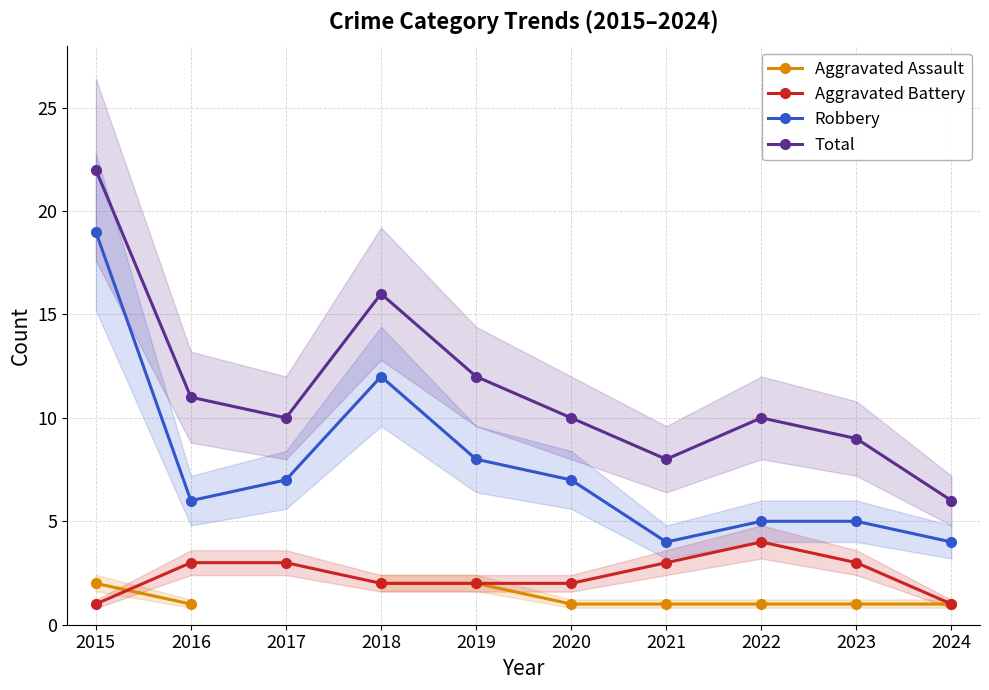

Which label corresponds to the smallest value in the chart?

2016